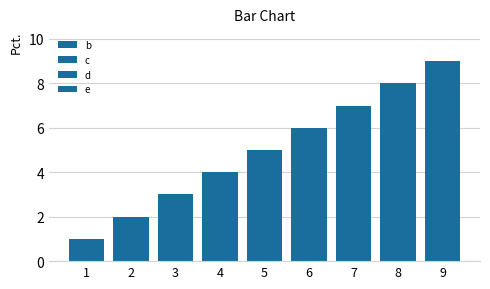

What is the lowest value of the e series?

1